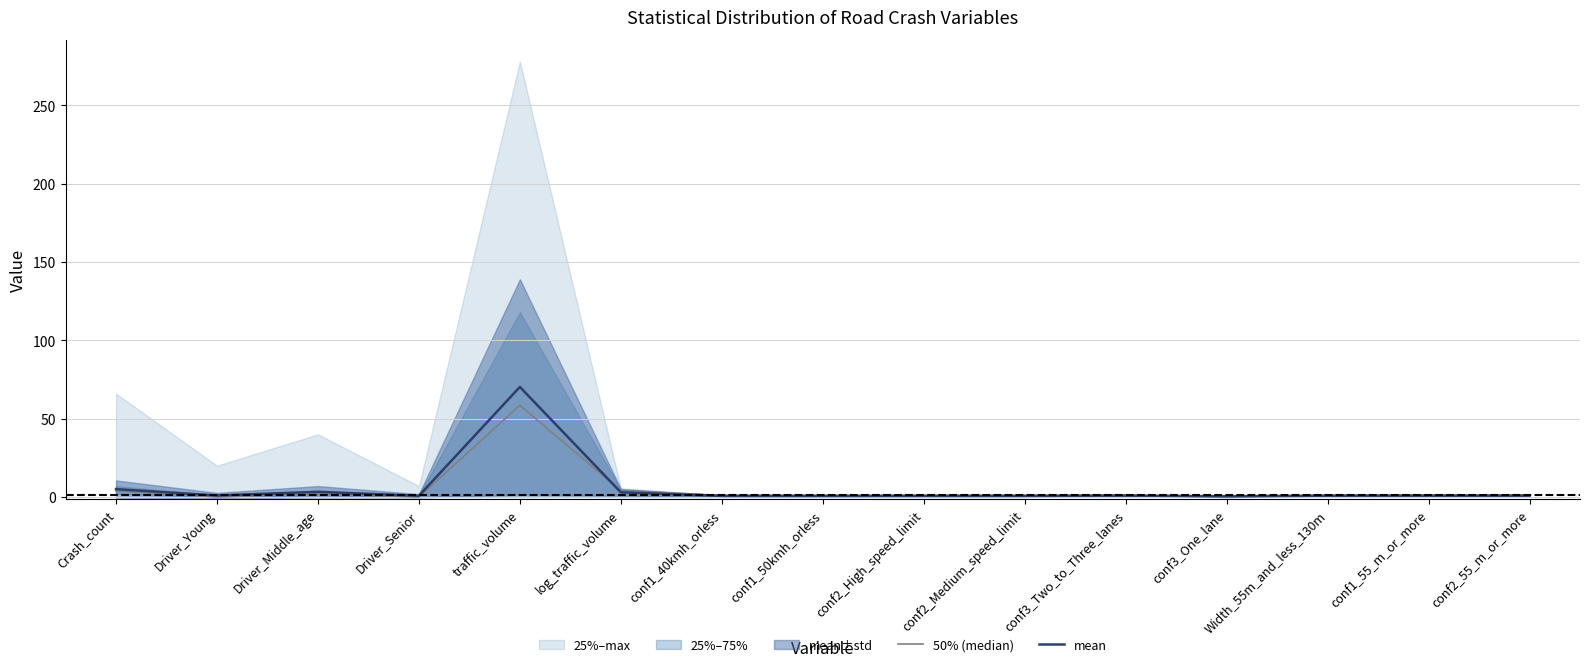

What value does the 50% (median) series have at conf1_40kmh_orless?

1.0